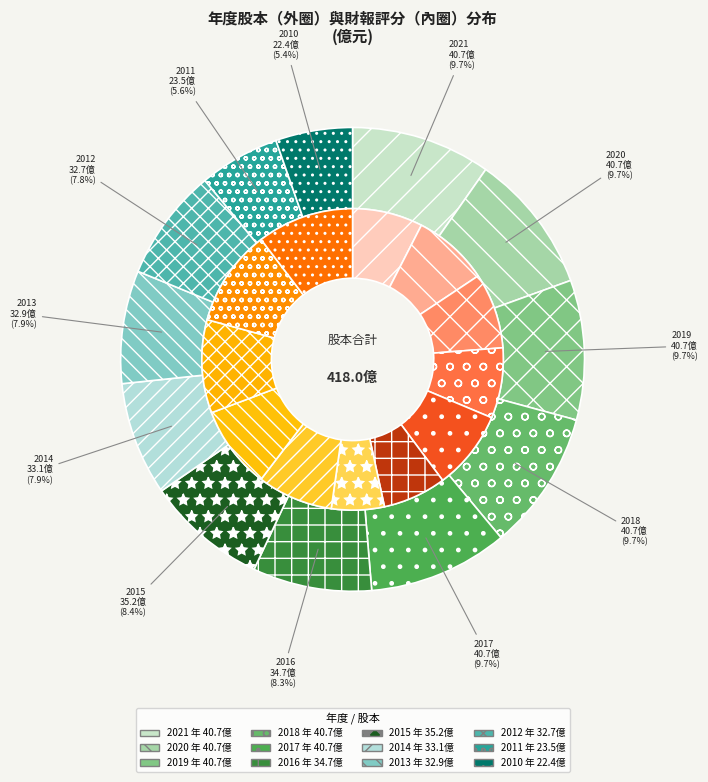

Count the number of slices in the pie.

12